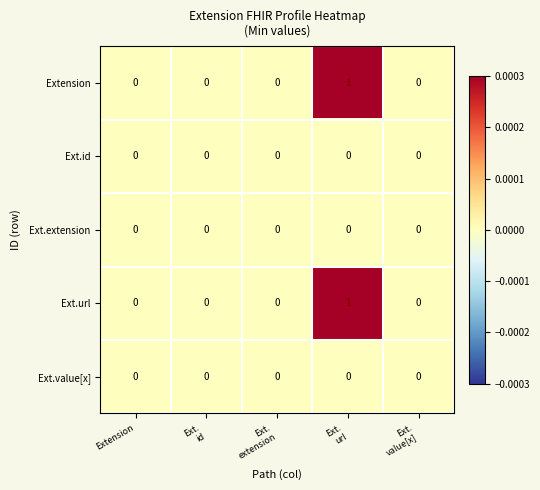

The Ext.id series shows 0 at Extension. True or false?

True